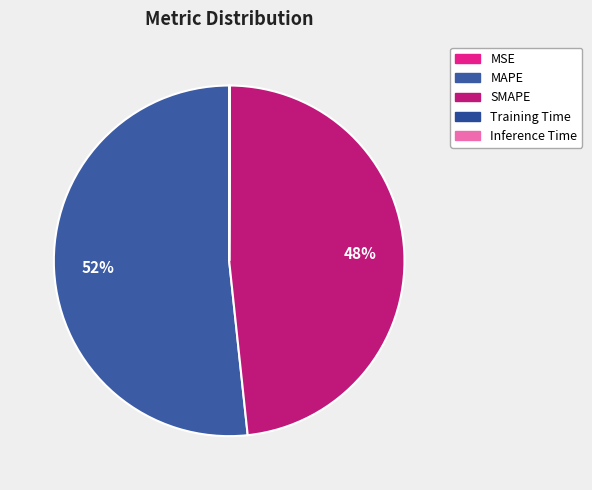

To the nearest percent, what is the average slice percentage?

20%